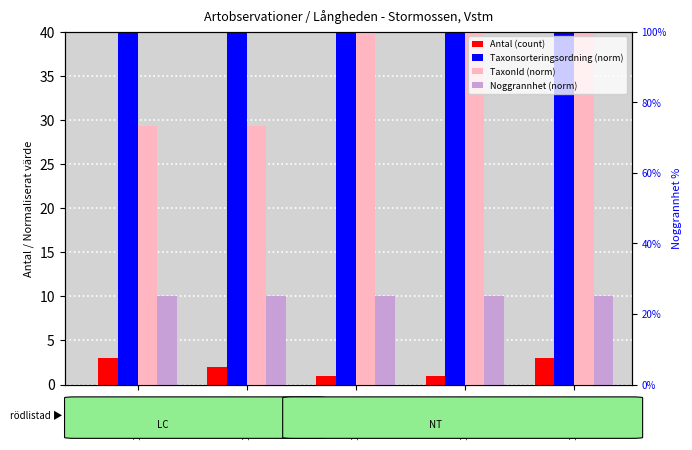

Which label corresponds to the largest value in the chart?

104700032